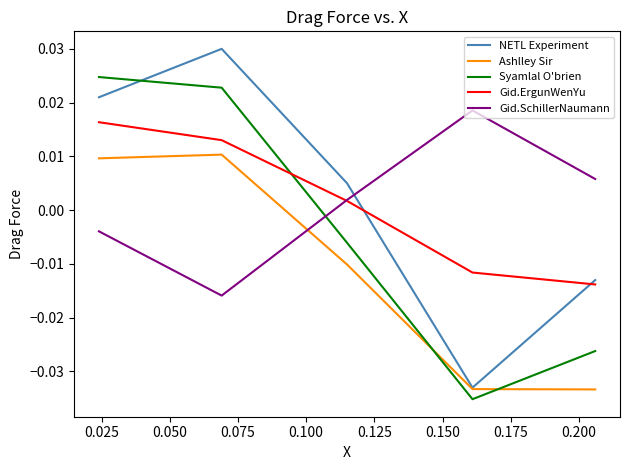

After their last crossing, which series has the higher values: Gid.ErgunWenYu or Syamlal O'brien?

Gid.ErgunWenYu